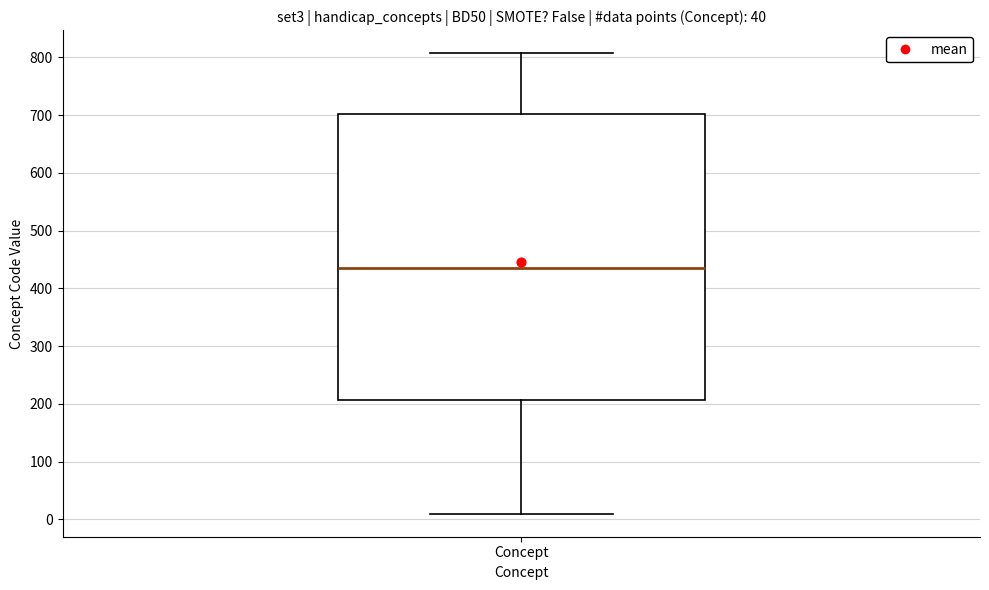

Where is the upper edge of the box for Concept on the y-axis? The values are not printed on the chart, so give them approximately, as read against the axis.

700